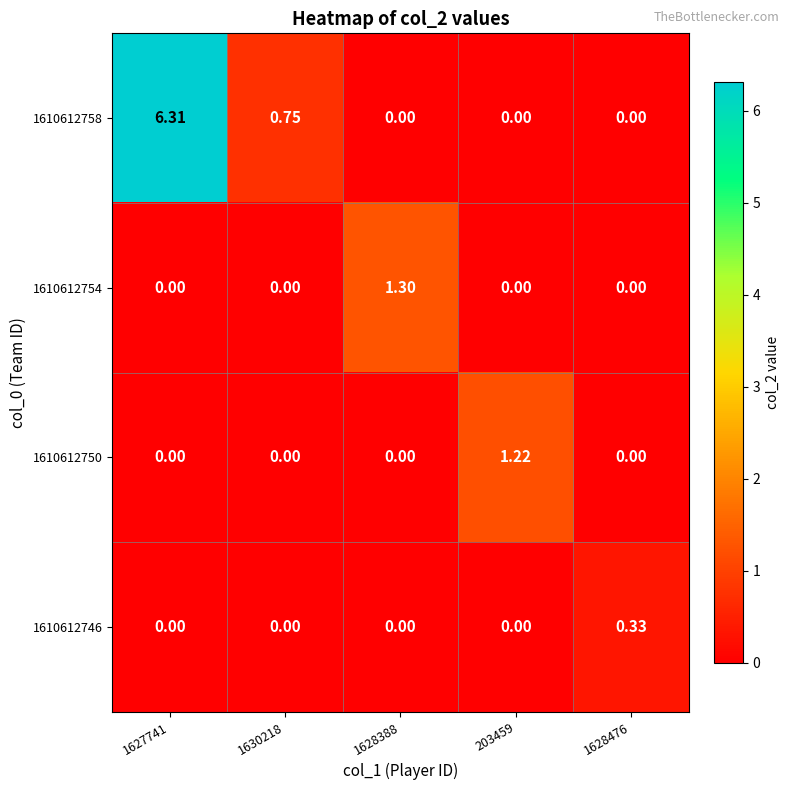

How many series are shown in this chart?

4